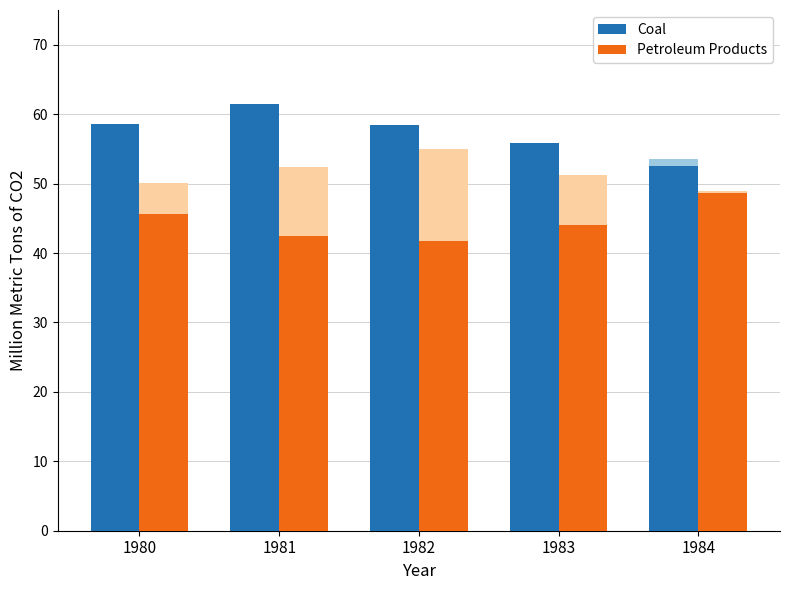

Between 1981 and 1982, which series saw the biggest shift?

Coal